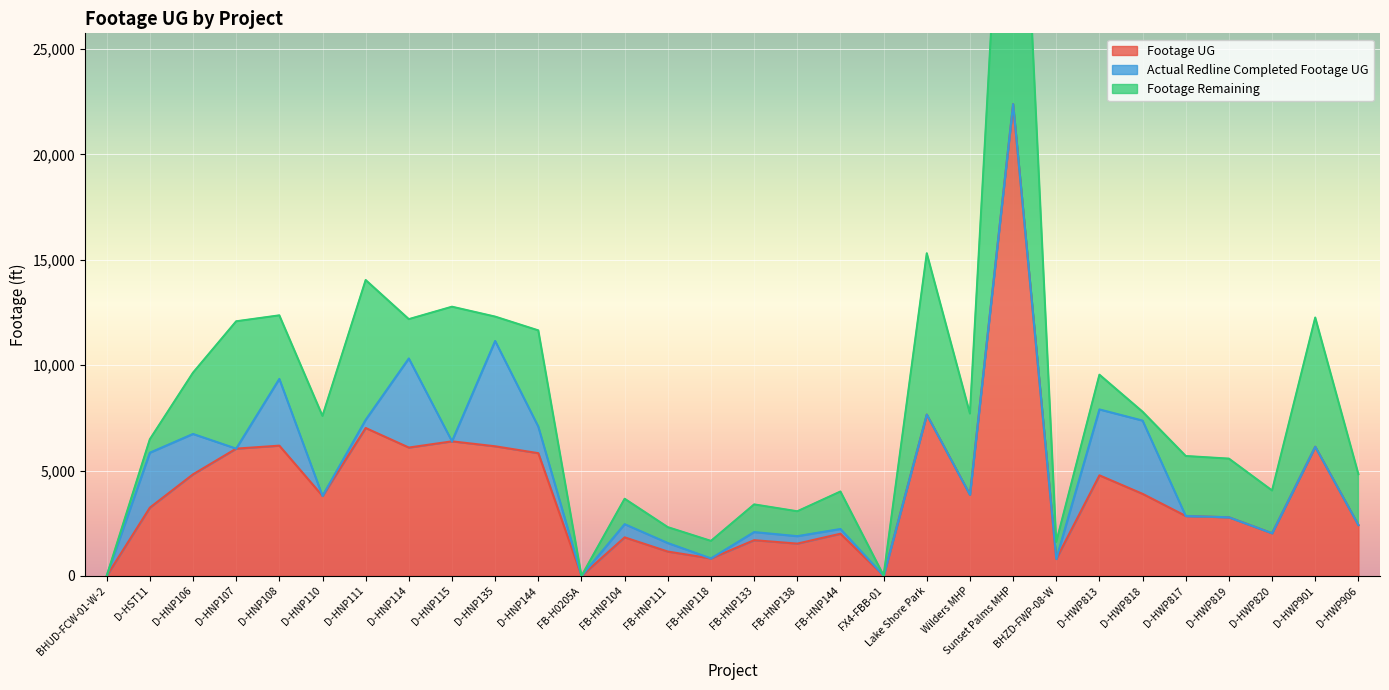

Is the value of Footage UG at FB-HNP118 greater than the value of Footage Remaining at D-HNP135?

No